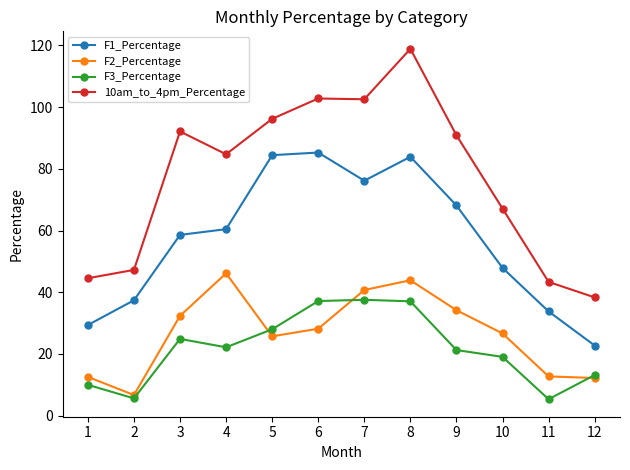

What is the lowest value of the F1_Percentage series?

22.7